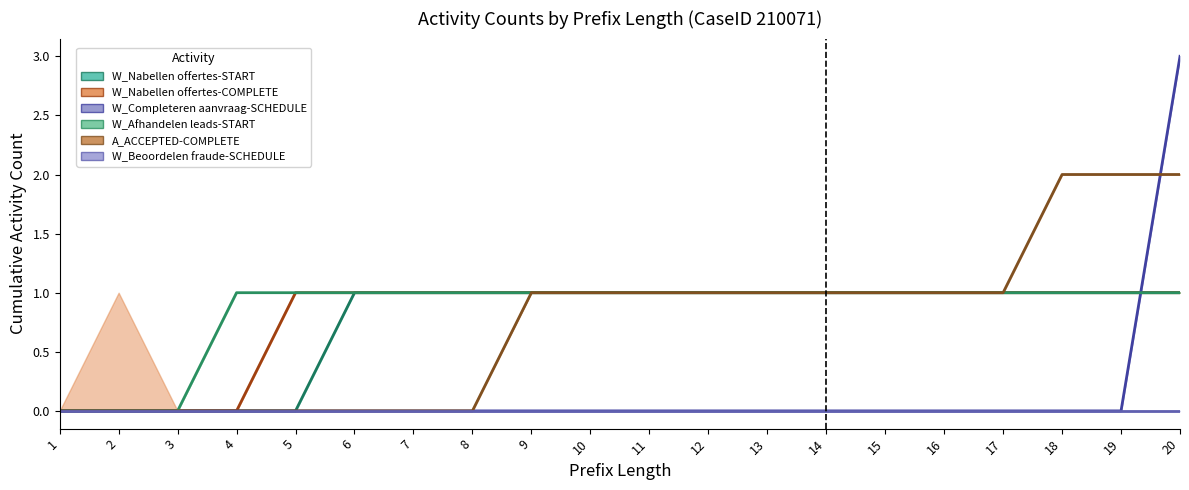

The W_Beoordelen fraude-SCHEDULE series shows 0 at 18. True or false?

True